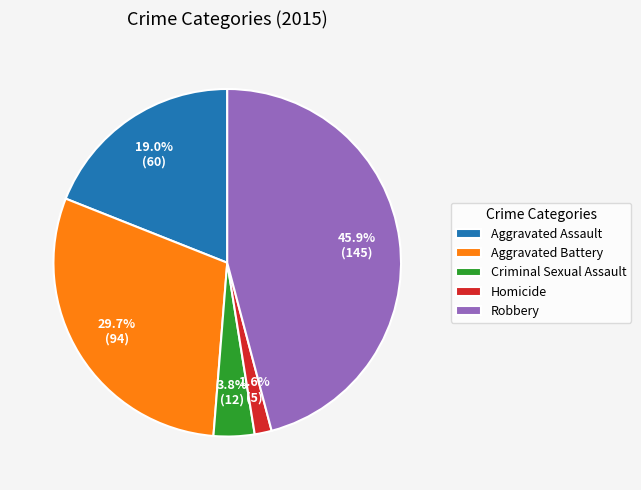

How many slices are in this pie chart?

5